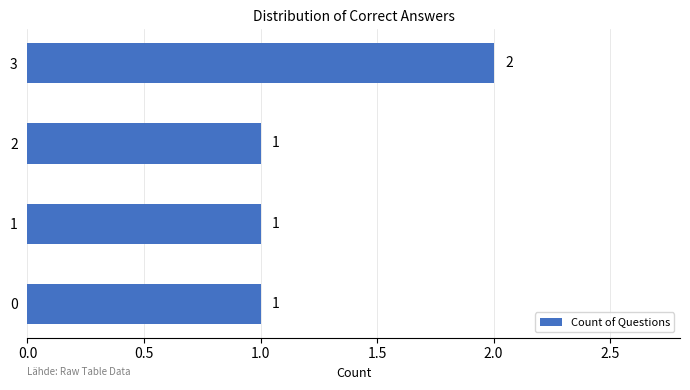

How many distinct data groups are displayed?

1